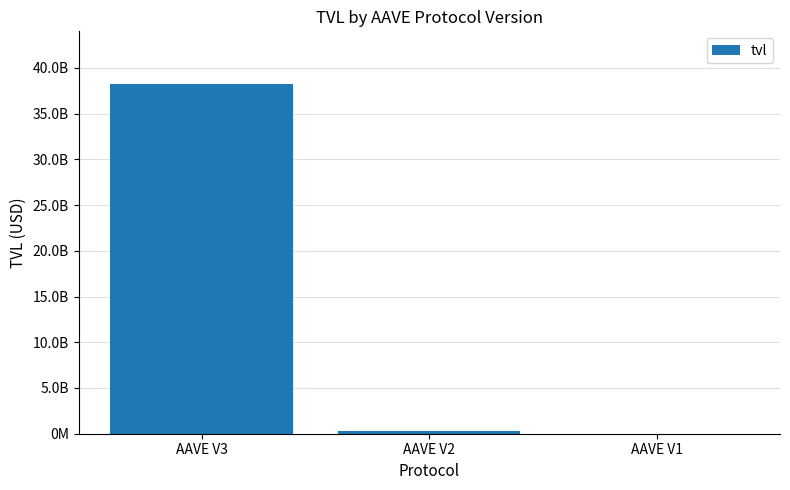

Are the bars horizontal?

No